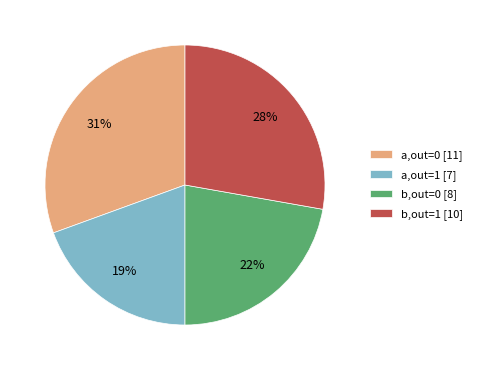

Rank the categories by value from highest to lowest.

a,out=0 [11], b,out=1 [10], b,out=0 [8], a,out=1 [7]